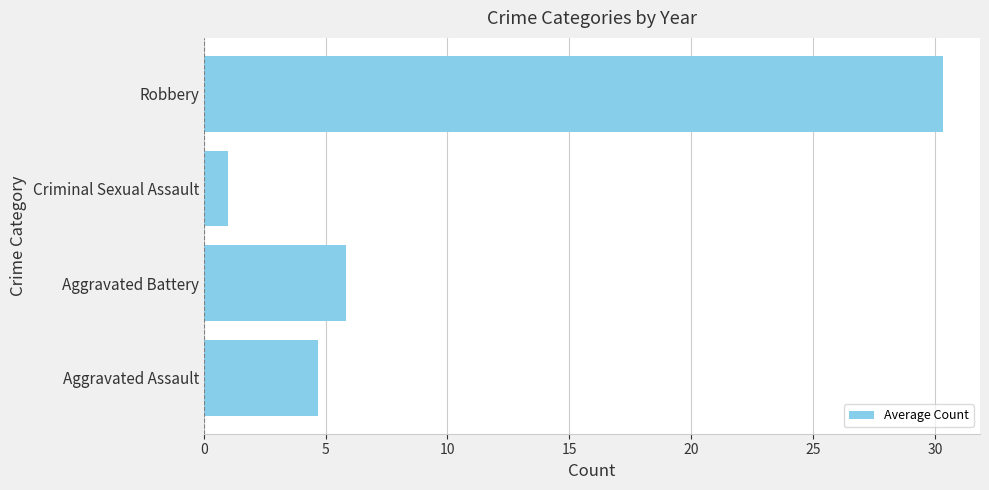

What is the greatest value displayed?

30.3